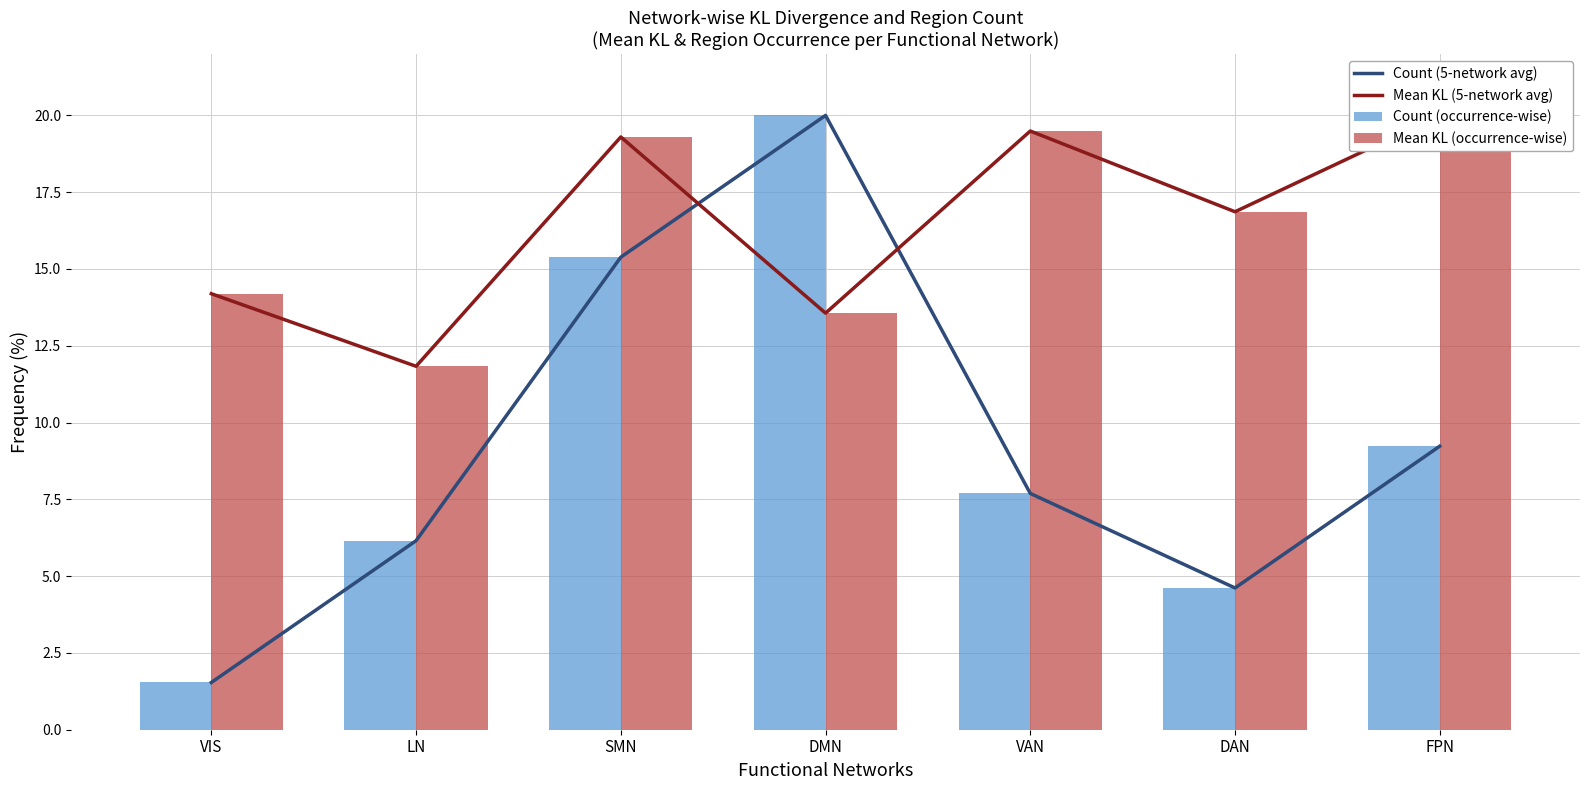

What is the sum of the Mean KL (occurrence-wise) values at LN and SMN?

31.1